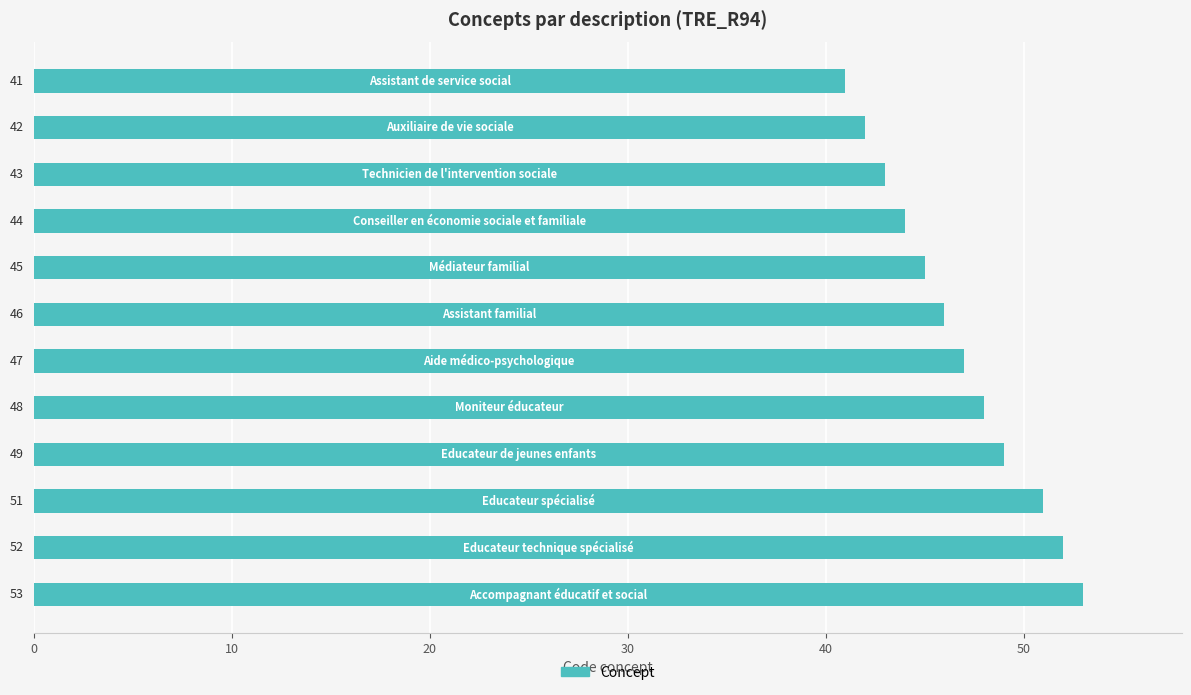

Does the chart contain stacked bars?

No